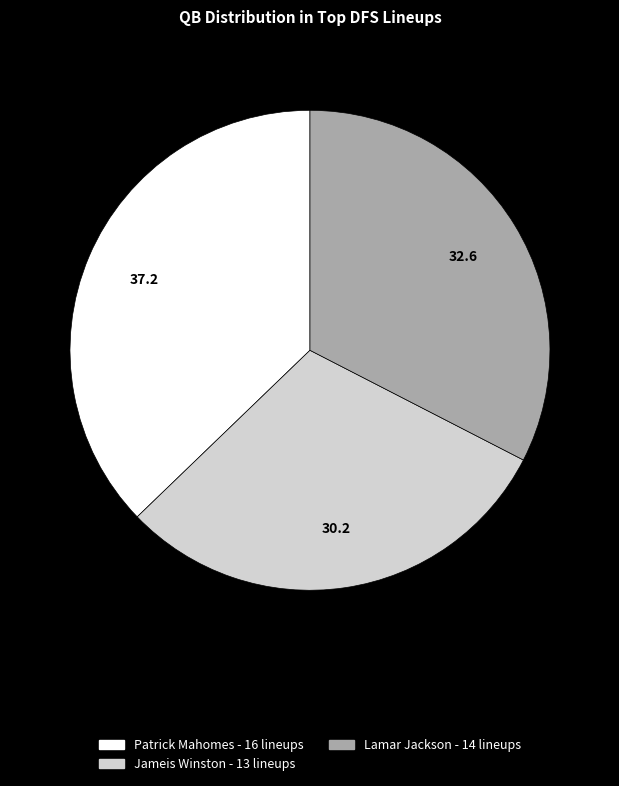

What is the ratio of the value at Lamar Jackson to the value at Patrick Mahomes?

0.9